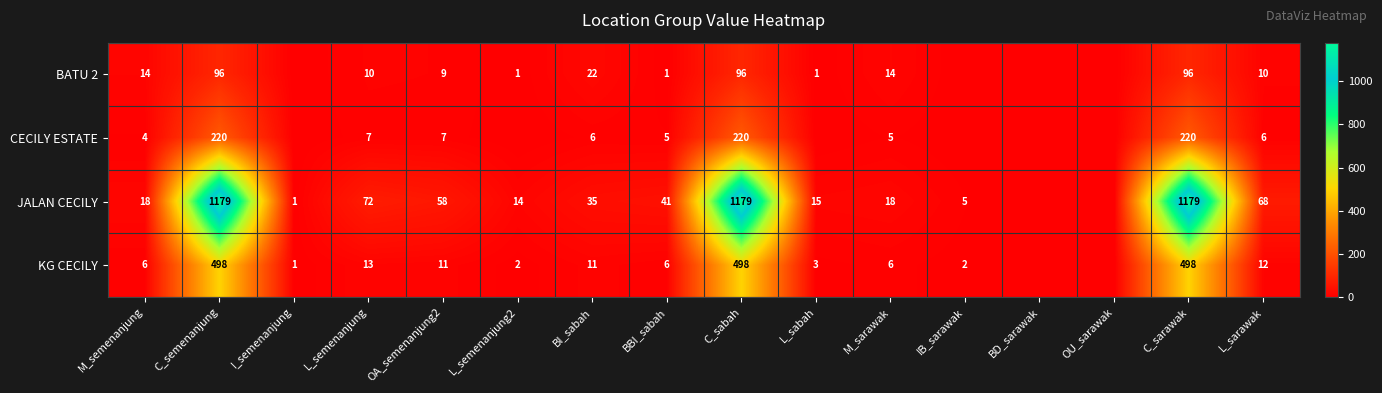

What is the difference between the JALAN CECILY values at M_semenanjung and L_semenanjung2?

4